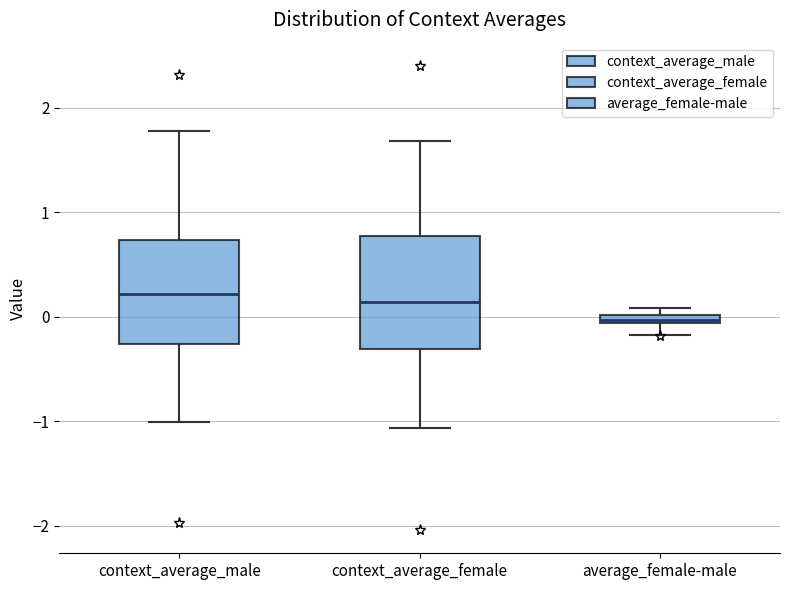

Which box has the lowest median line?

average_female-male